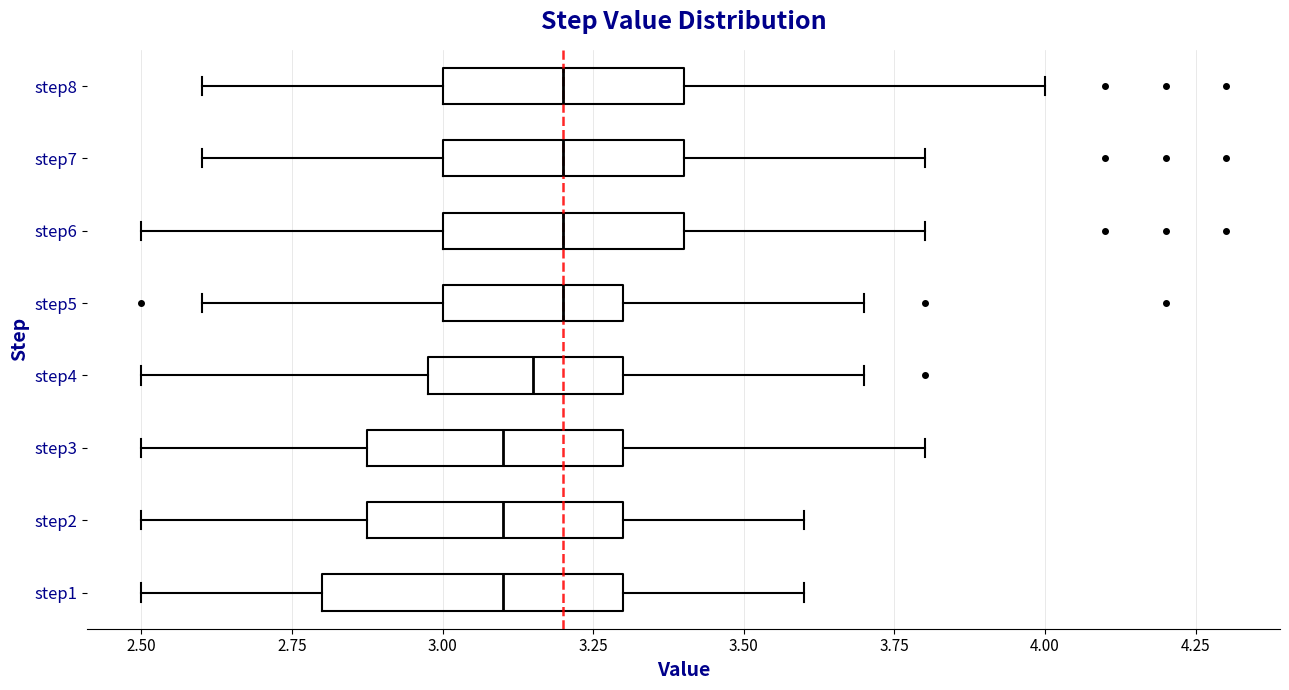

Where does the left whisker of the box for step6 end on the x-axis? The values are not printed on the chart, so give them approximately, as read against the axis.

2.50